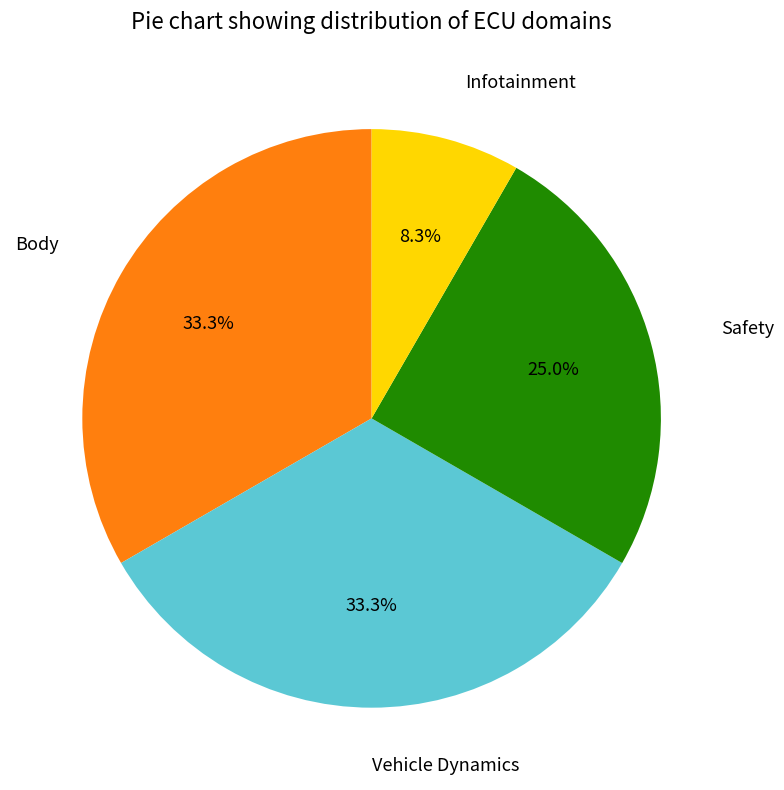

Is there any slice that represents more than half of the pie?

No